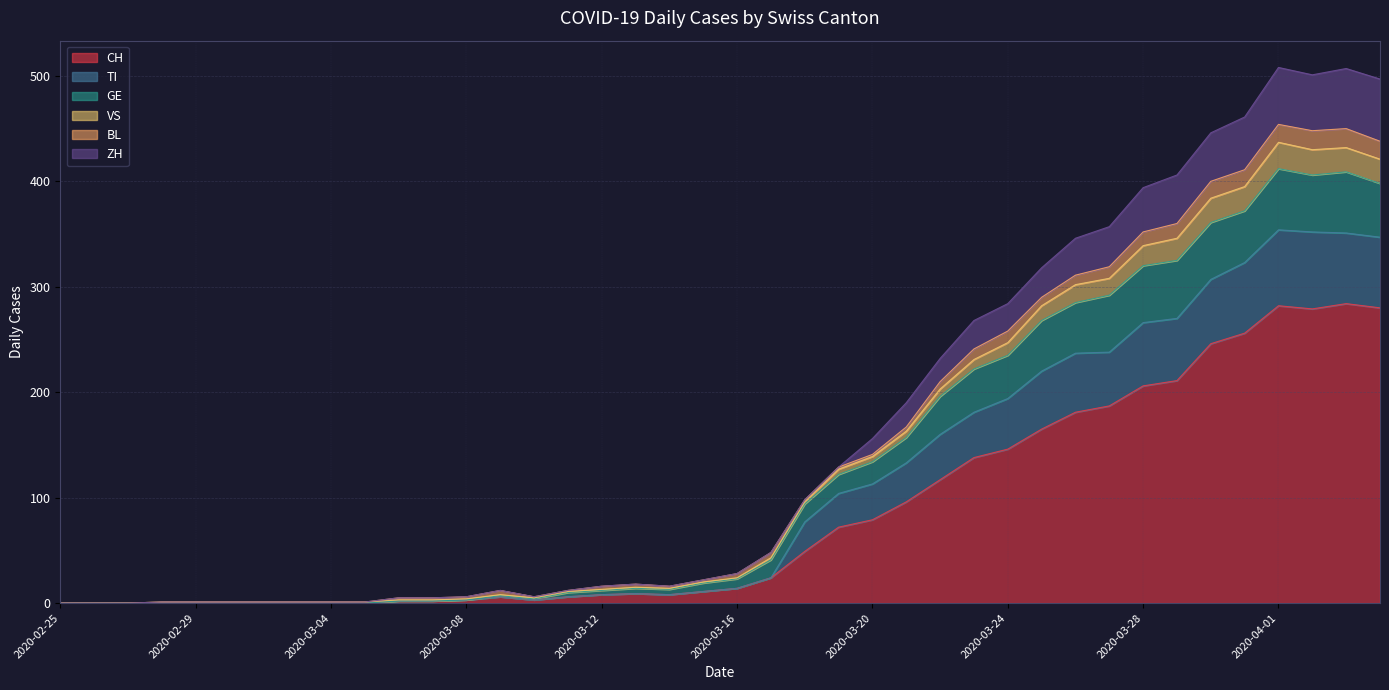

What is the label of the 39th point from the left?

2020-04-03